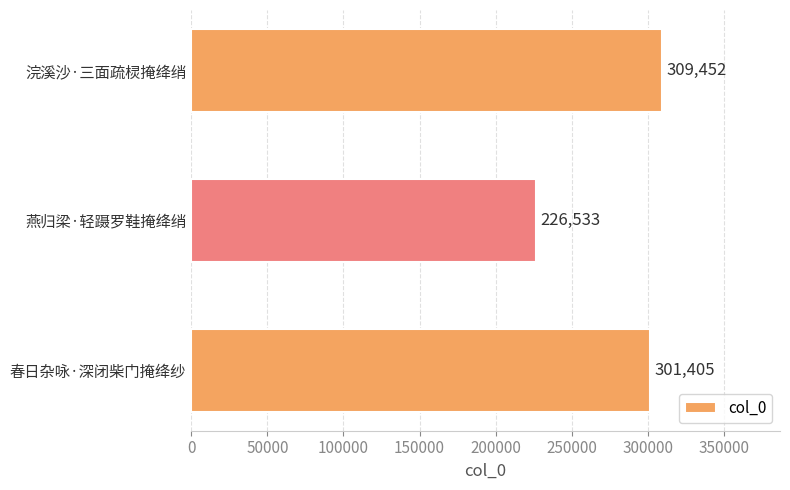

Reading bottom to top, extract all data points from this chart.

春日杂咏·深闭柴门掩绛纱=301405	燕归梁·轻蹑罗鞋掩绛绡=226533	浣溪沙·三面疏棂掩绛绡=309452